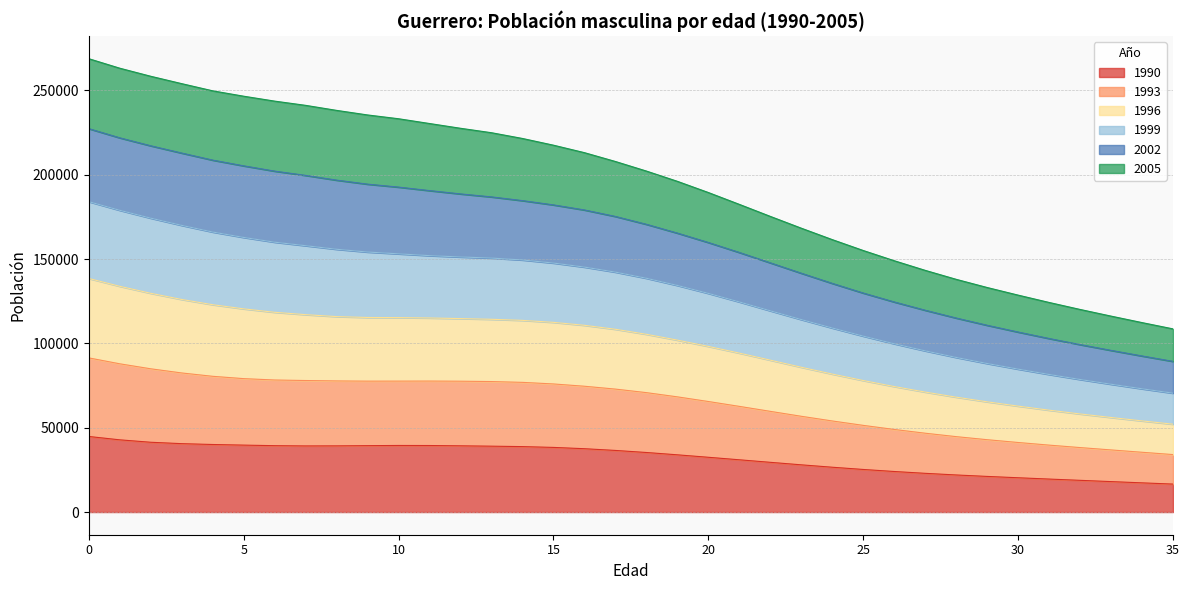

What is the lowest value of the 1990 series?

16577